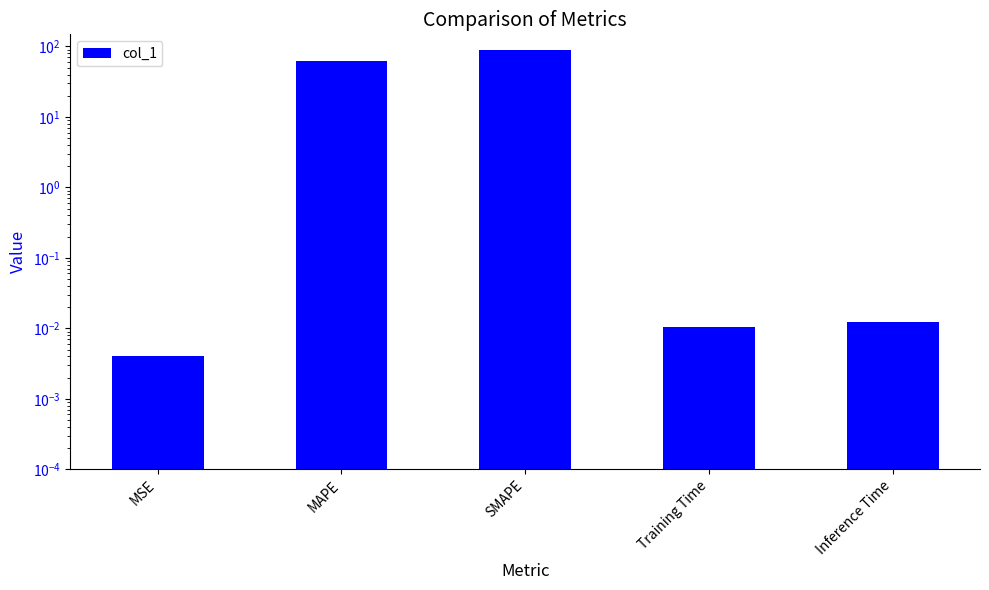

How many data points does each series have?

5